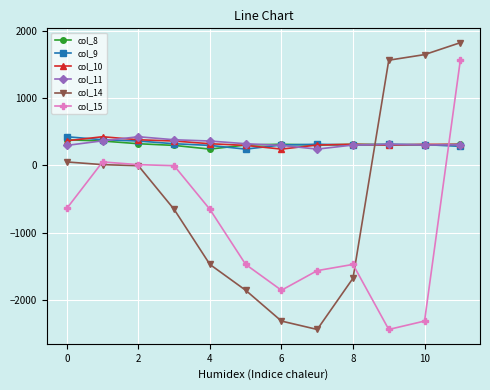

Which series has the widest spread of values?

col_14